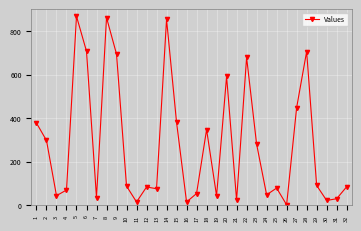

What is the greatest value displayed?

868